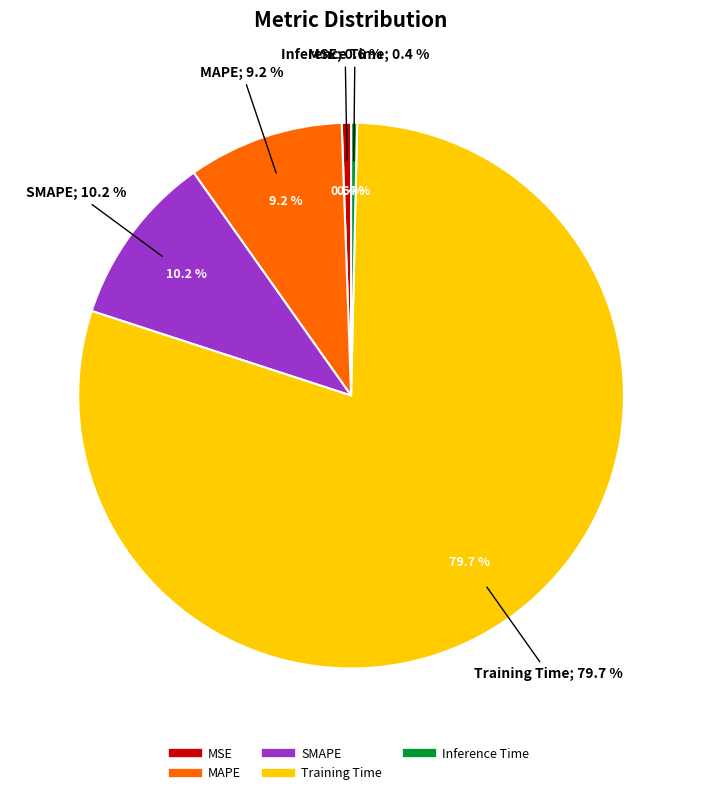

How much of the chart is everything except MAPE?

90.8%